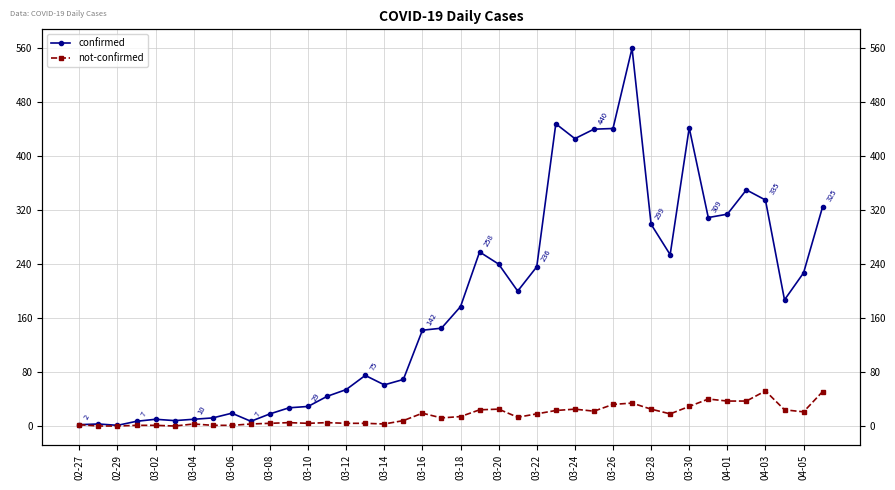

Reading right to left, extract all data points from this chart.

confirmed: 325	227	187	335	350	314	309	442	254	299	560	441	440	426	448	236	200	240	258	177	145	142	69	61	75	54	44	29	27	18	7	19	12	10	8	10	7	1	3	2
not-confirmed: 51	21	24	52	37	37	40	29	18	25	34	32	22	25	23	18	13	25	24	14	12	19	8	3	4	4	5	4	5	4	3	1	1	3	0	1	1	0	0	2